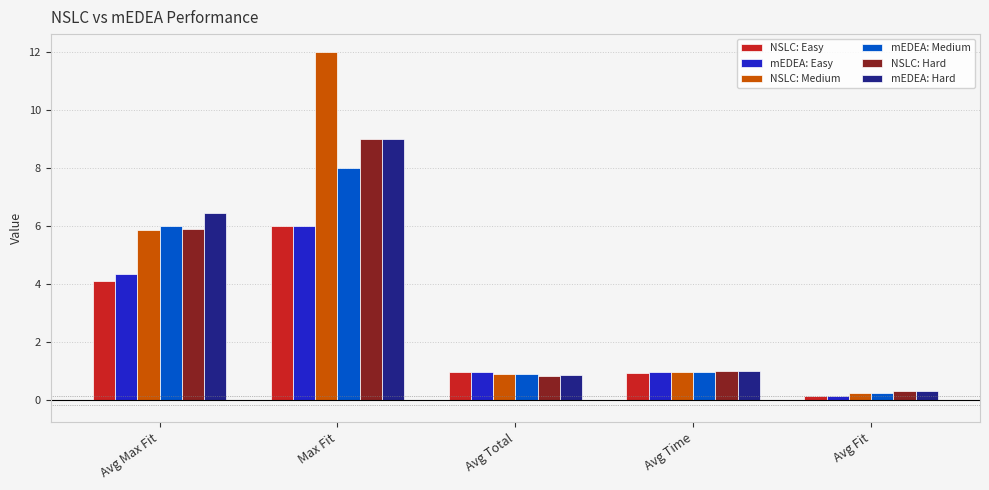

Which series changed the most between Avg Total and Avg Fit?

NSLC: Easy